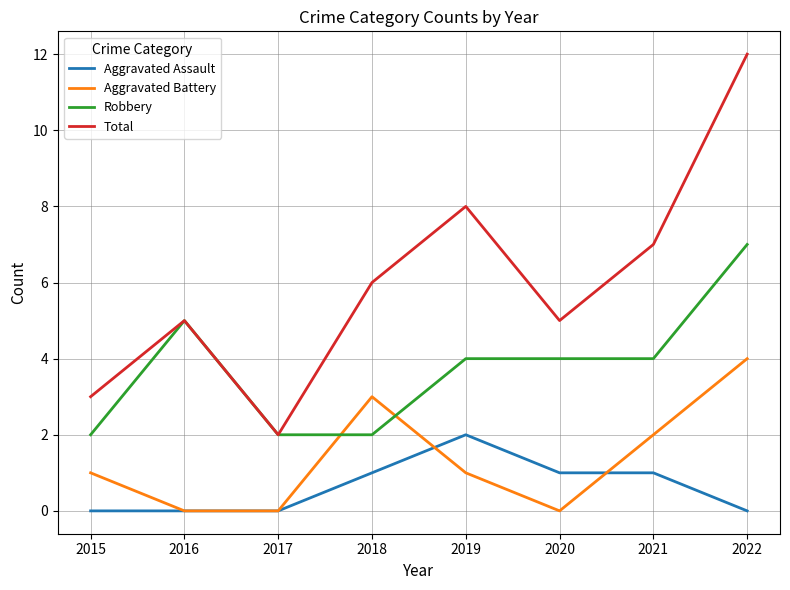

Is it true that Aggravated Battery equals 2 at 2016?

False